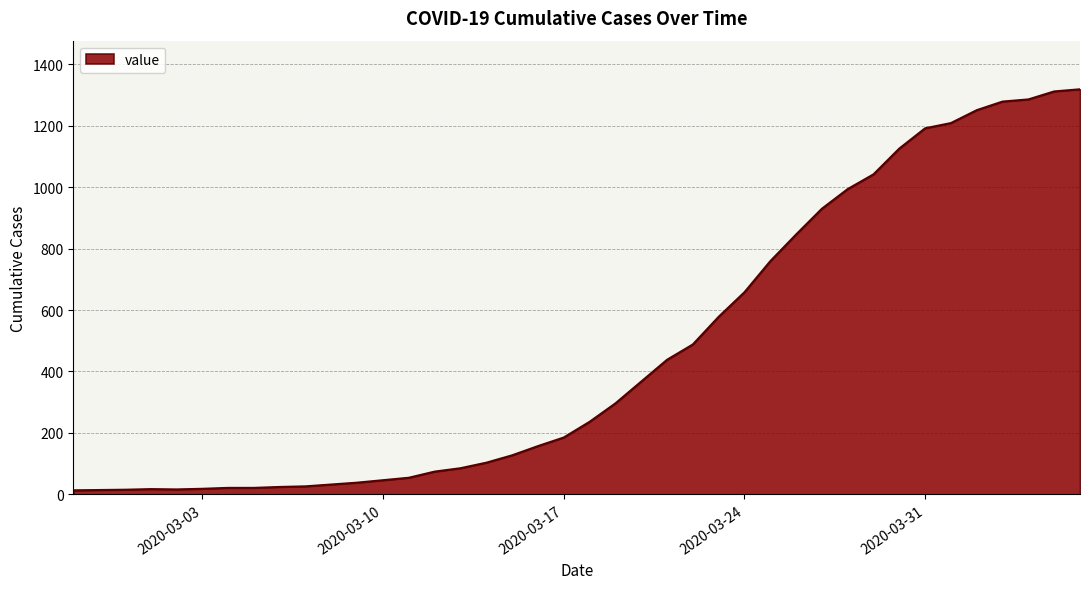

What is the greatest value displayed?

1319